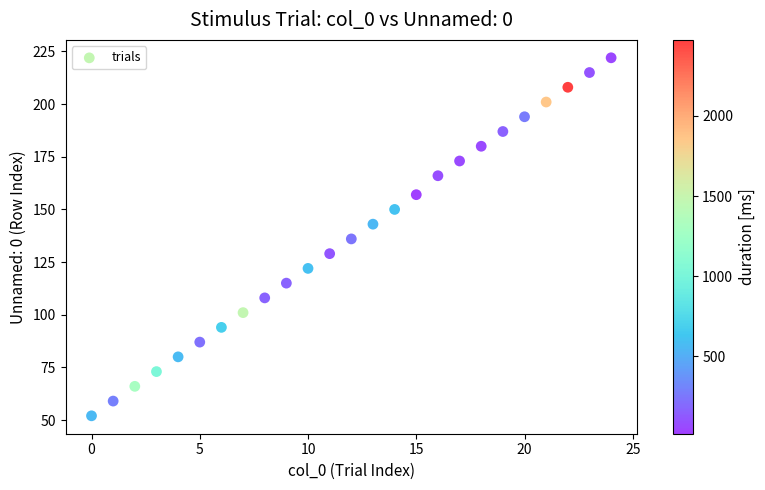

What is the range of Y values (max minus min)?

170